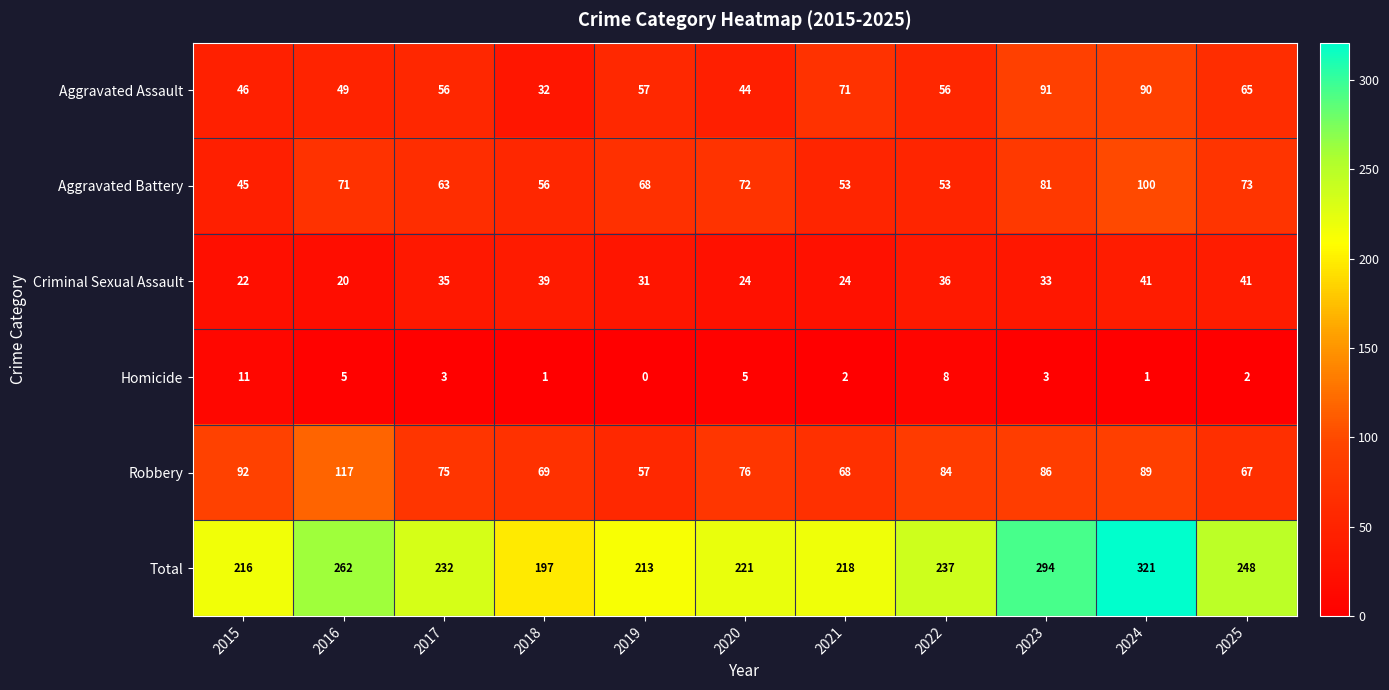

Is it true that Robbery equals 68 at 2021?

True